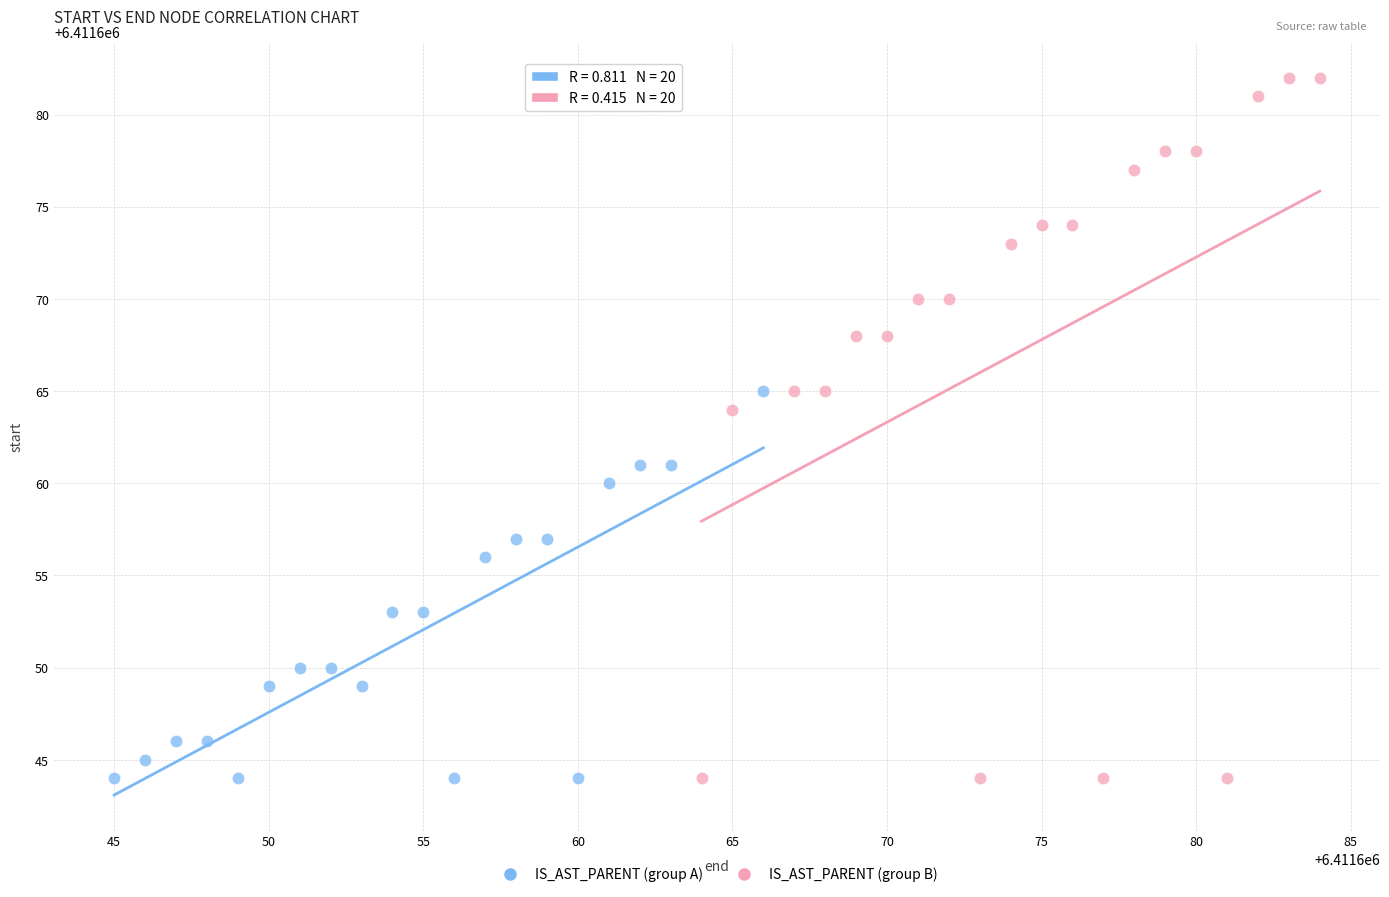

Which series reaches the maximum Y coordinate?

IS_AST_PARENT (group B)